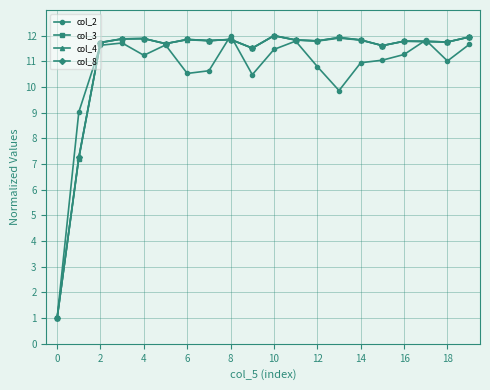

True or false: col_8 has more than 1 interior local peaks.

True